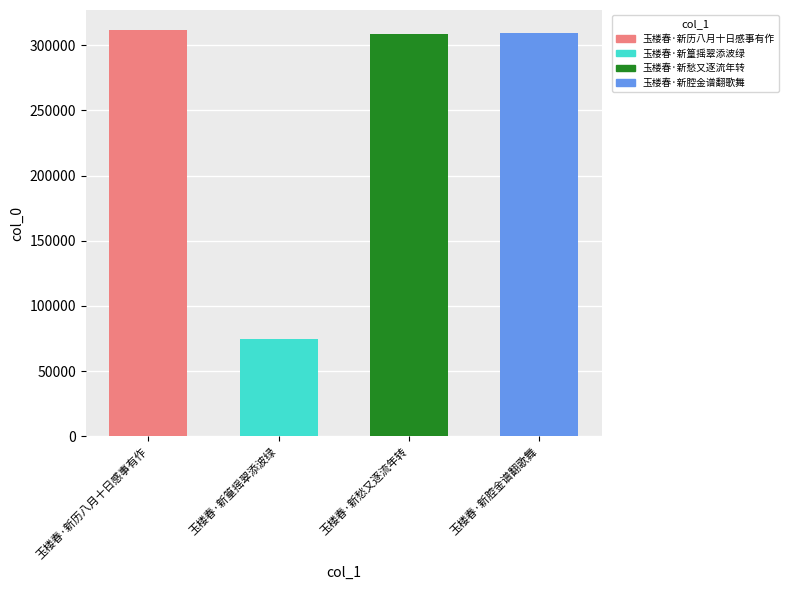

Rank the categories by value from lowest to highest.

玉楼春·新篁摇翠添波绿, 玉楼春·新愁又逐流年转, 玉楼春·新腔金谱翻歌舞, 玉楼春·新历八月十日感事有作